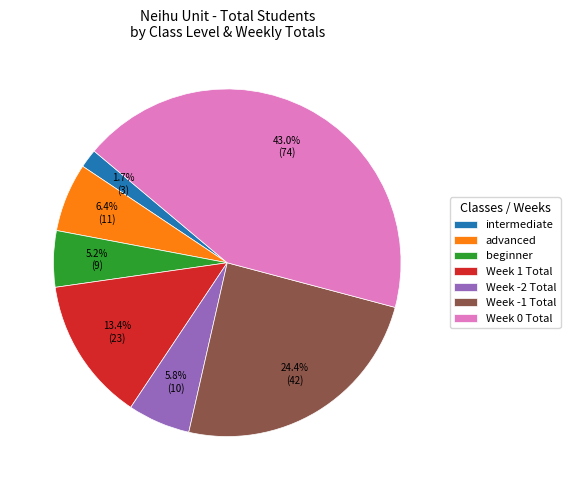

How many segments does this pie chart have?

7